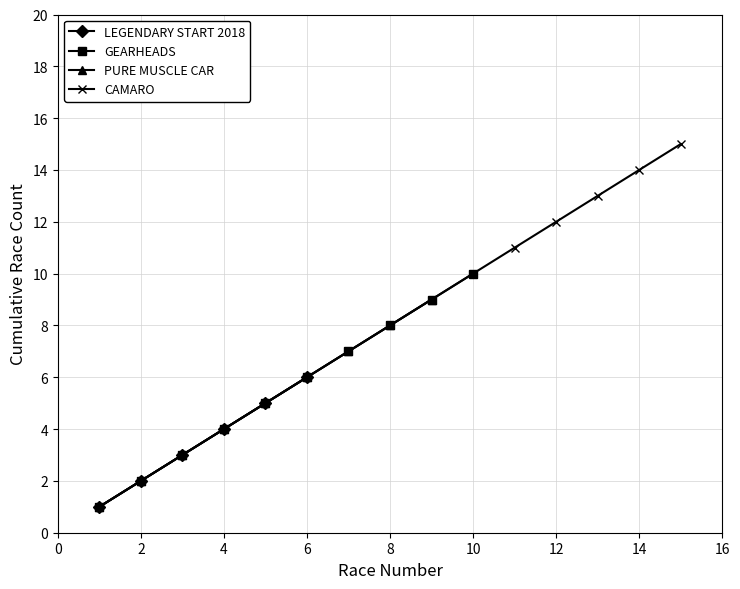

Is it true that LEGENDARY START 2018 equals 6 at 6?

True